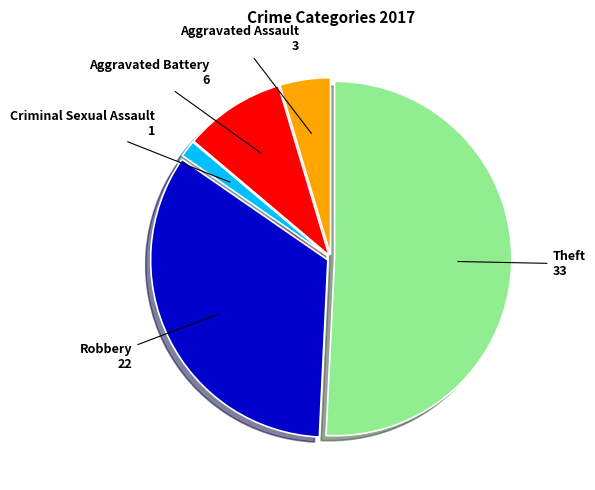

How many segments does this pie chart have?

5